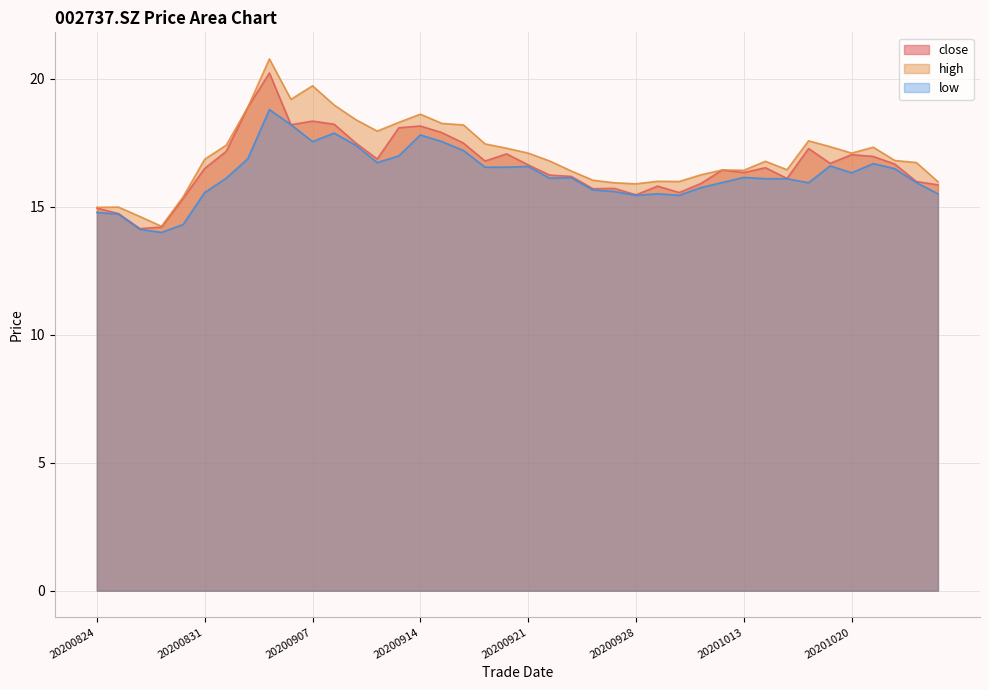

Reading right to left, what are all the values shown in this chart?

close: 20201026=15.9	20201023=16.0	20201022=16.7	20201021=17.0	20201020=17.0	20201019=16.7	20201016=17.3	20201015=16.1	20201014=16.5	20201013=16.3	20201012=16.4	20201009=15.9	20200930=15.6	20200929=15.8	20200928=15.5	20200925=15.7	20200924=15.7	20200923=16.2	20200922=16.2	20200921=16.6	20200918=17.1	20200917=16.8	20200916=17.5	20200915=17.9	20200914=18.2	20200911=18.1	20200910=16.9	20200909=17.5	20200908=18.2	20200907=18.4	20200904=18.2	20200903=20.2	20200902=18.9	20200901=17.2	20200831=16.5	20200828=15.3	20200827=14.2	20200826=14.2	20200825=14.7	20200824=14.9
high: 20201026=16.0	20201023=16.7	20201022=16.8	20201021=17.3	20201020=17.1	20201019=17.4	20201016=17.6	20201015=16.4	20201014=16.8	20201013=16.4	20201012=16.4	20201009=16.2	20200930=16.0	20200929=16.0	20200928=15.9	20200925=15.9	20200924=16.0	20200923=16.4	20200922=16.8	20200921=17.1	20200918=17.3	20200917=17.5	20200916=18.2	20200915=18.3	20200914=18.6	20200911=18.3	20200910=18.0	20200909=18.4	20200908=19.0	20200907=19.7	20200904=19.2	20200903=20.8	20200902=18.9	20200901=17.4	20200831=16.9	20200828=15.4	20200827=14.2	20200826=14.6	20200825=15.0	20200824=15.0
low: 20201026=15.5	20201023=15.9	20201022=16.5	20201021=16.7	20201020=16.3	20201019=16.6	20201016=15.9	20201015=16.1	20201014=16.1	20201013=16.1	20201012=15.9	20201009=15.8	20200930=15.4	20200929=15.5	20200928=15.4	20200925=15.6	20200924=15.7	20200923=16.1	20200922=16.1	20200921=16.6	20200918=16.6	20200917=16.6	20200916=17.2	20200915=17.6	20200914=17.8	20200911=17.0	20200910=16.7	20200909=17.4	20200908=17.9	20200907=17.6	20200904=18.2	20200903=18.8	20200902=16.9	20200901=16.1	20200831=15.6	20200828=14.3	20200827=14.0	20200826=14.1	20200825=14.7	20200824=14.8